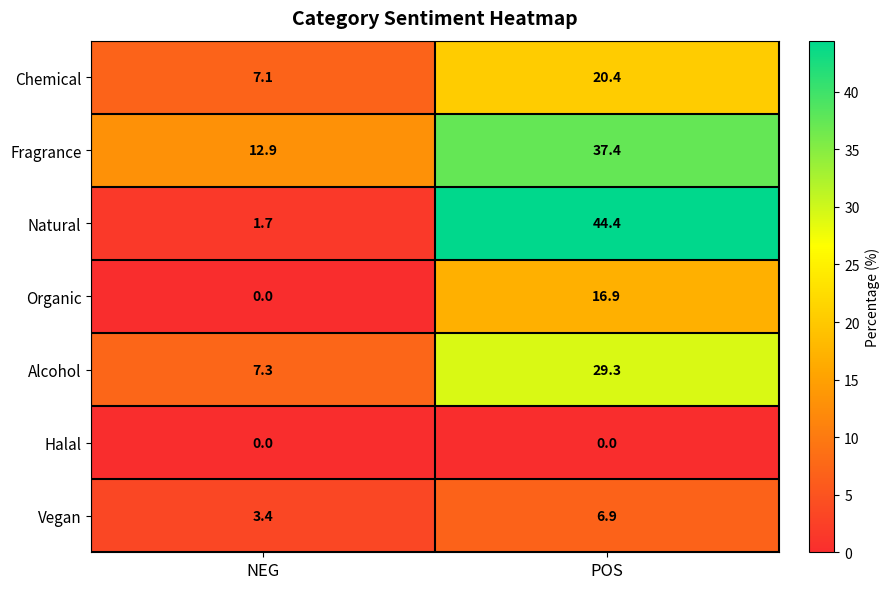

What is the difference between the Natural values at NEG and POS?

42.7